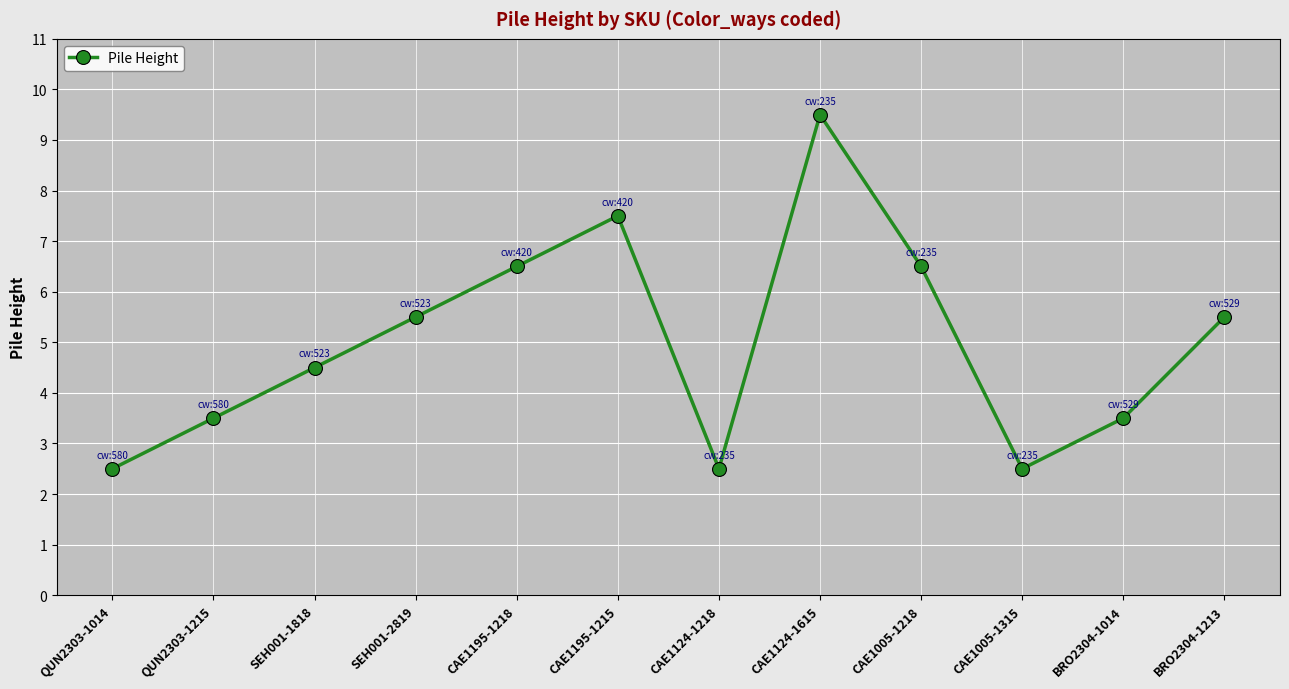

What is the change in value from CAE1005-1218 to CAE1005-1315?

-4.0